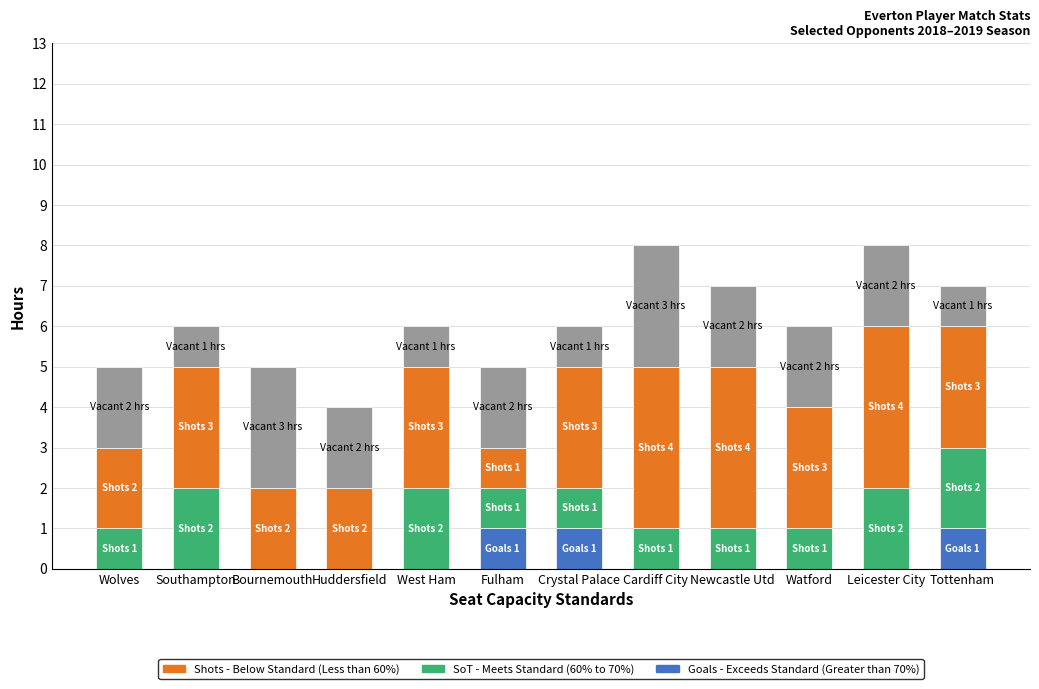

What is the total value across all series at Fulham?

5